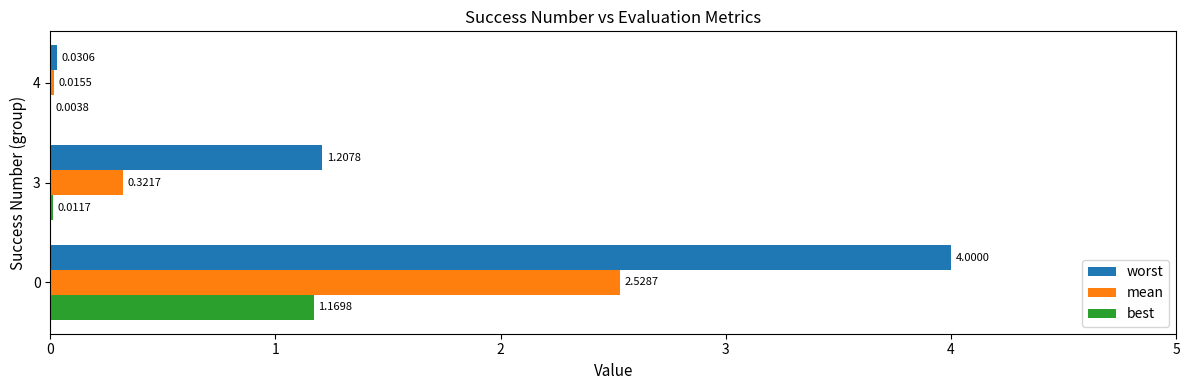

Which series has the largest range (max minus min)?

worst